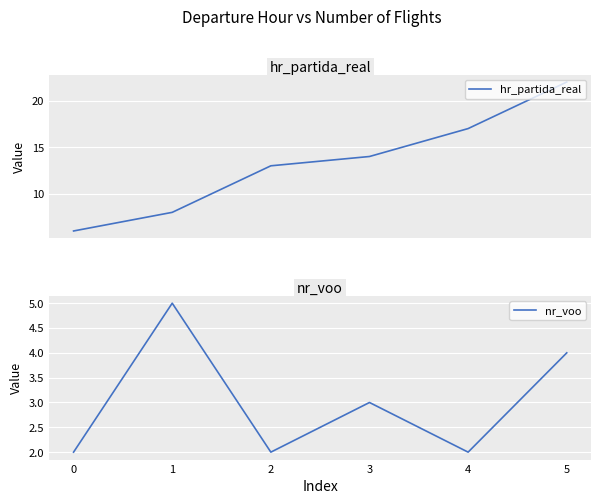

Reading left to right, extract all data points from this chart.

hr_partida_real: −1=6	0=8	1=13	2=14	3=17	4=22
nr_voo: −1=2	0=5	1=2	2=3	3=2	4=4